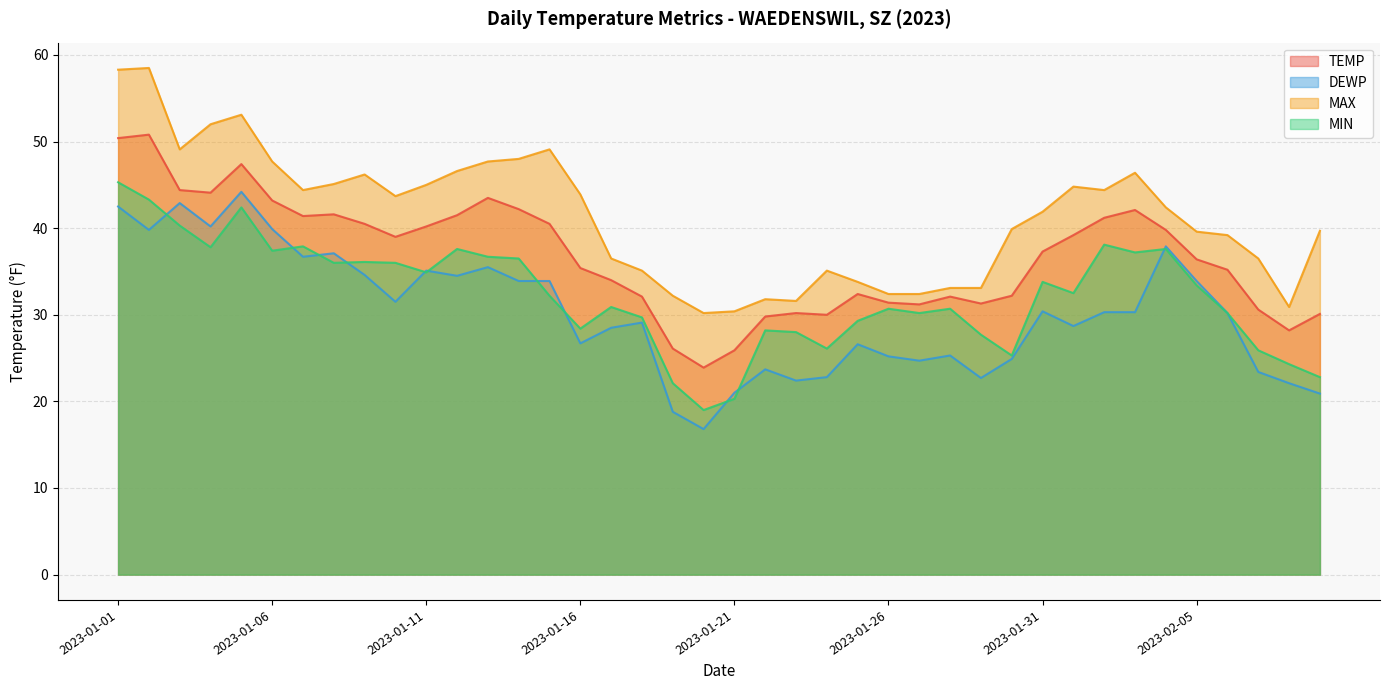

At how many categories does at least one series exceed 52?

3